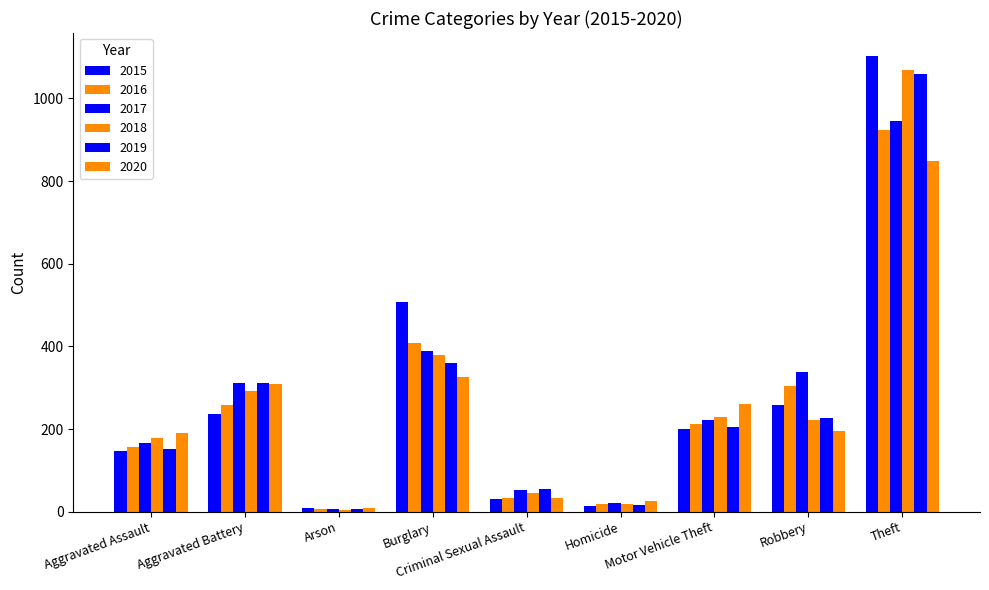

How many groups of bars are there?

9